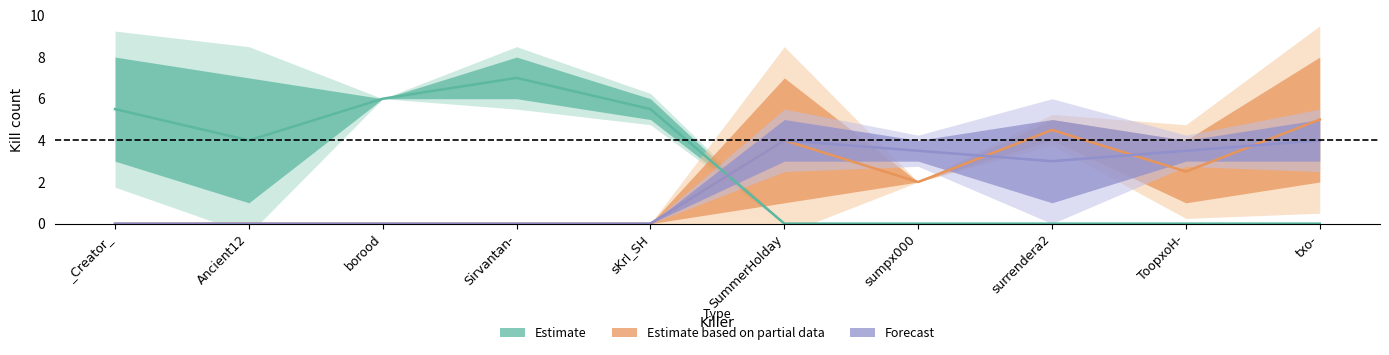

What is the difference between the second highest and second lowest values in the borood series?

2